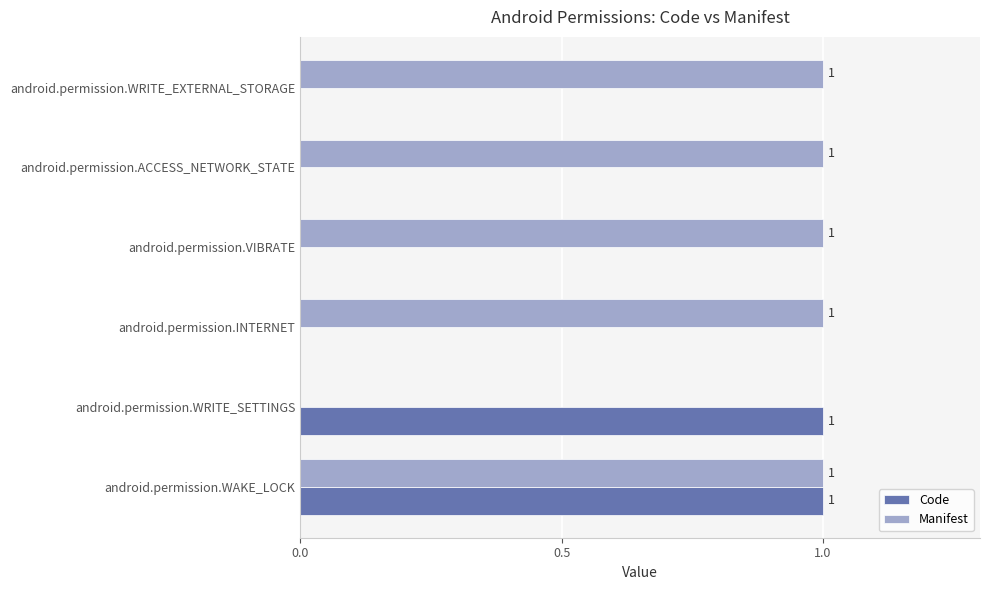

How many Manifest values are between 1 and 2?

5